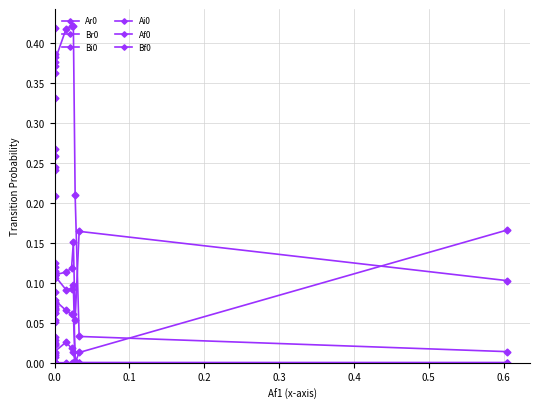

What is the label of the 4th point from the left?

0.3